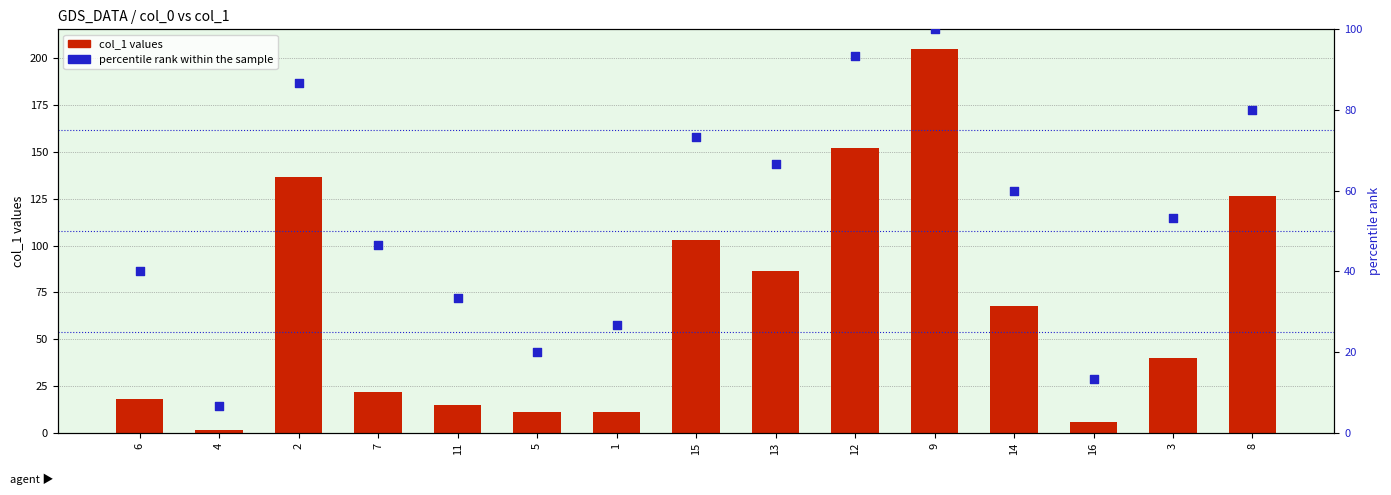

What are all the series names shown in the legend?

col_1 values, percentile rank within the sample